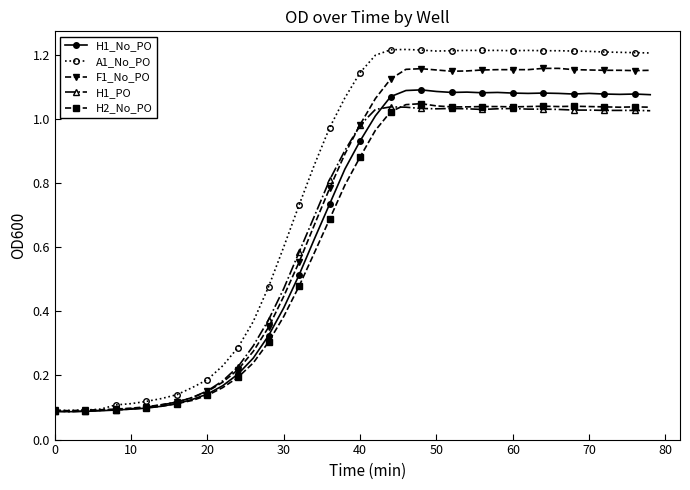

Which series has the largest total across all categories?

A1_No_PO